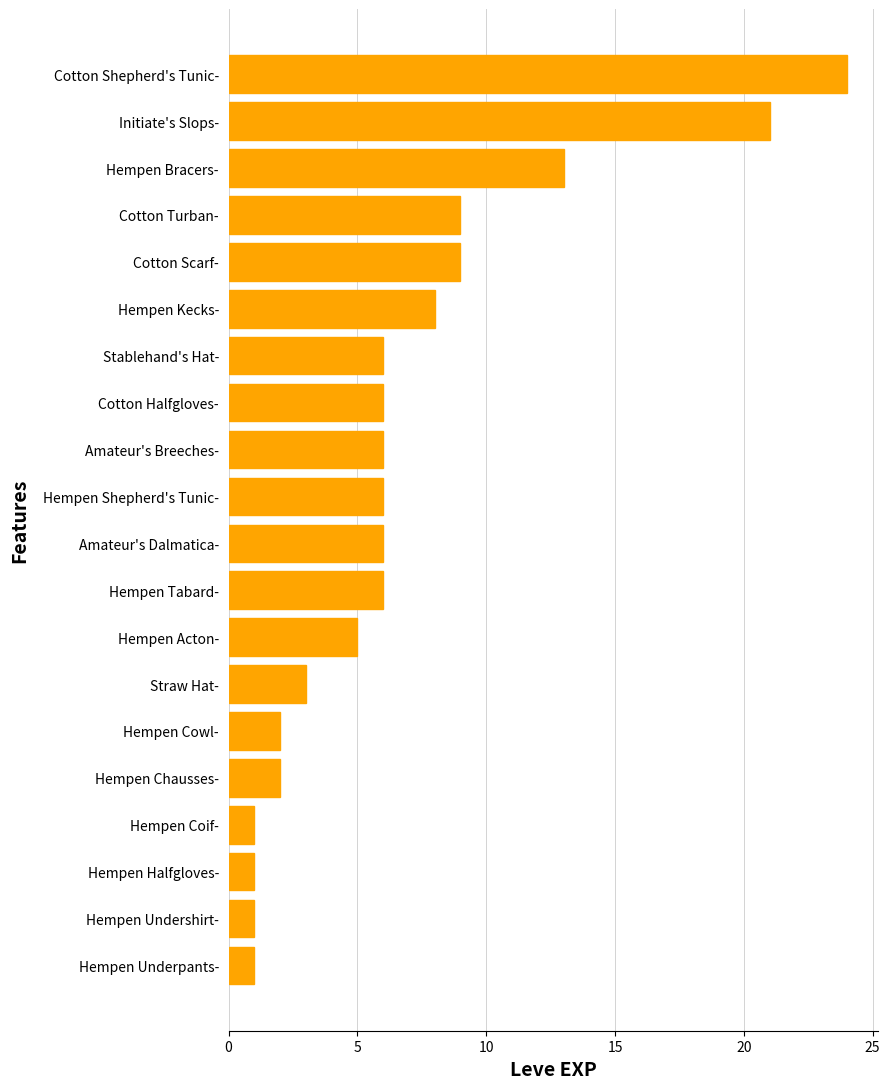

What is the change in value from Hempen Undershirt- to Hempen Acton-?

+4